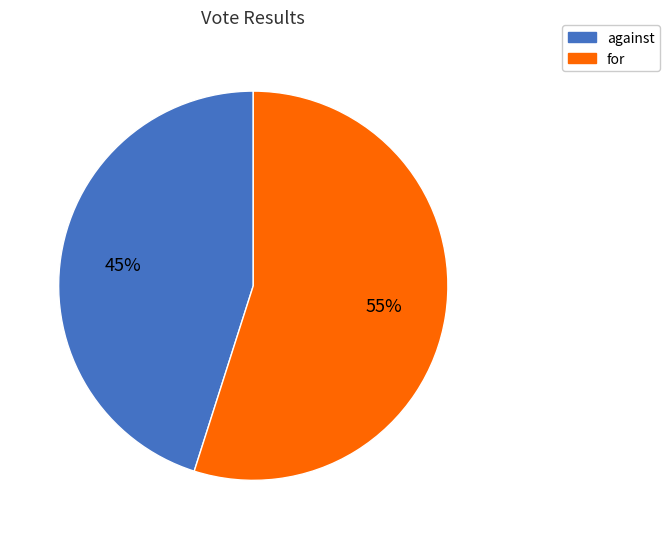

What is the largest slice in the pie chart?

for